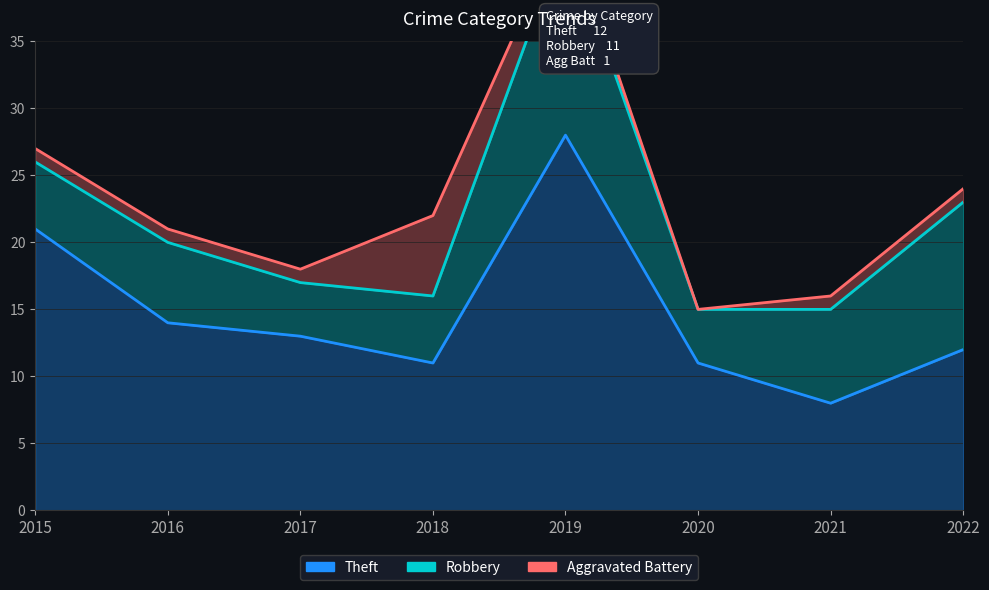

Which series changed the most between 2015 and 2018?

Theft